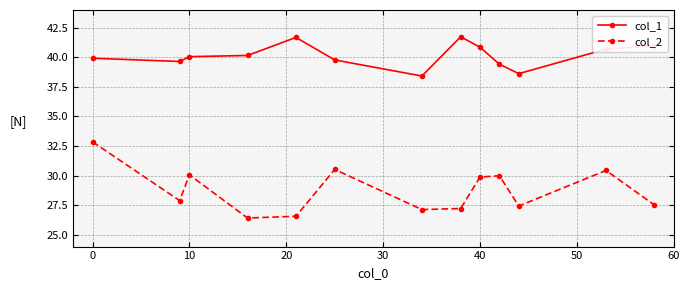

What is the minimum value for col_2?

26.4